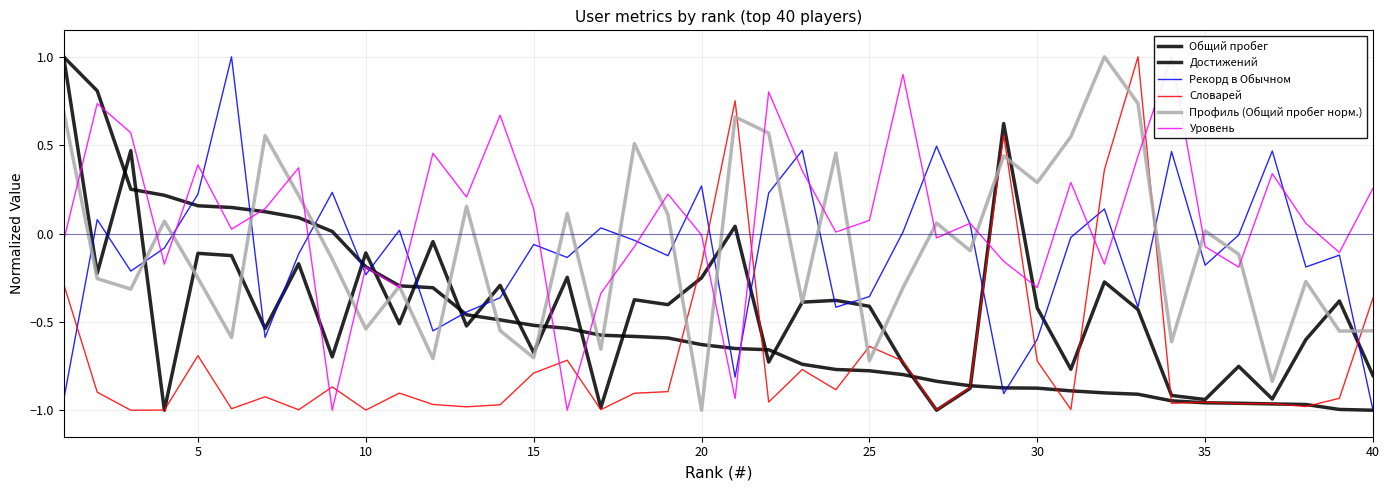

True or false: Общий пробег and Словарей cross at least once.

True